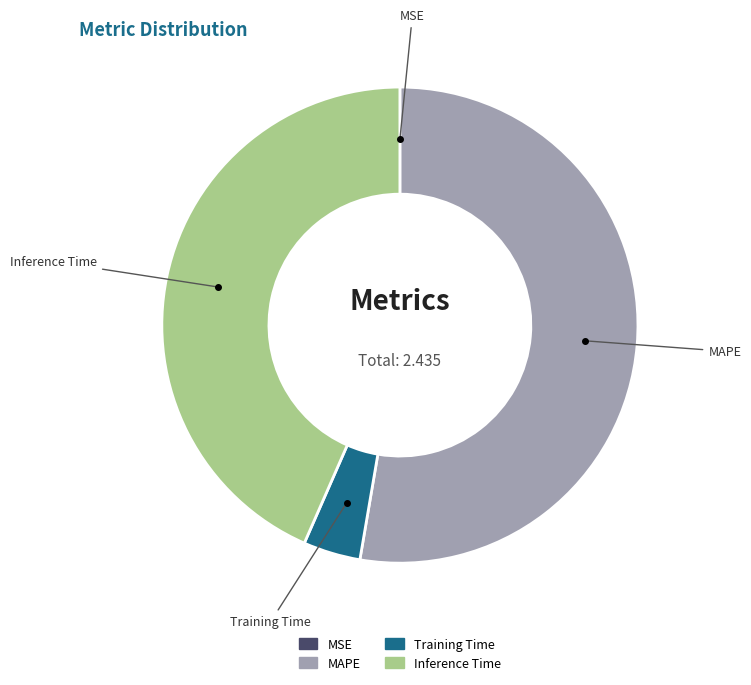

Is there a majority slice in this chart?

Yes